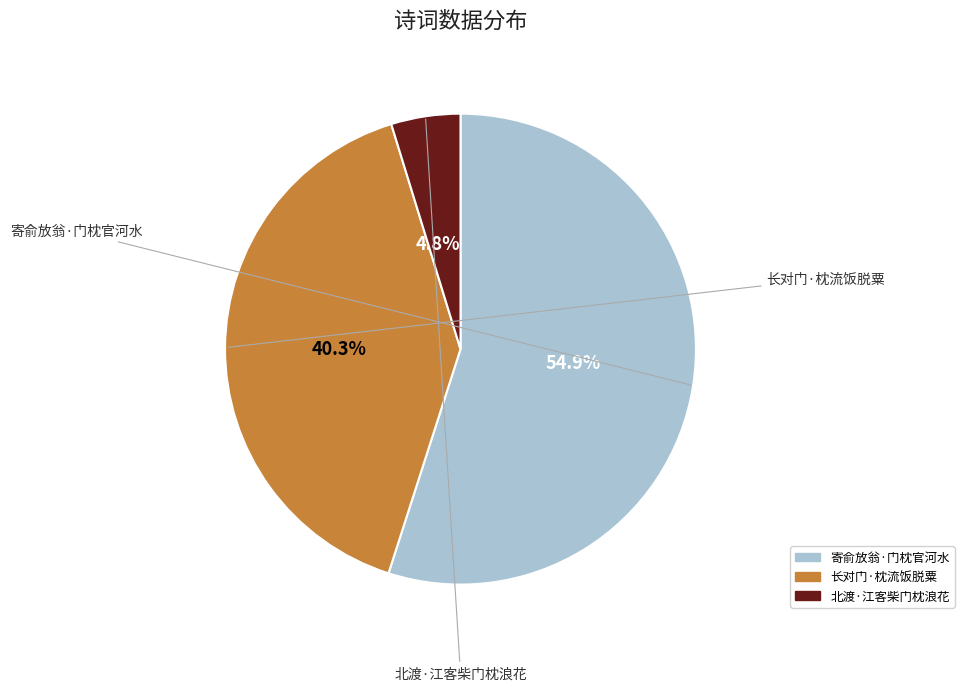

To the nearest percent, what is the average slice percentage?

33%